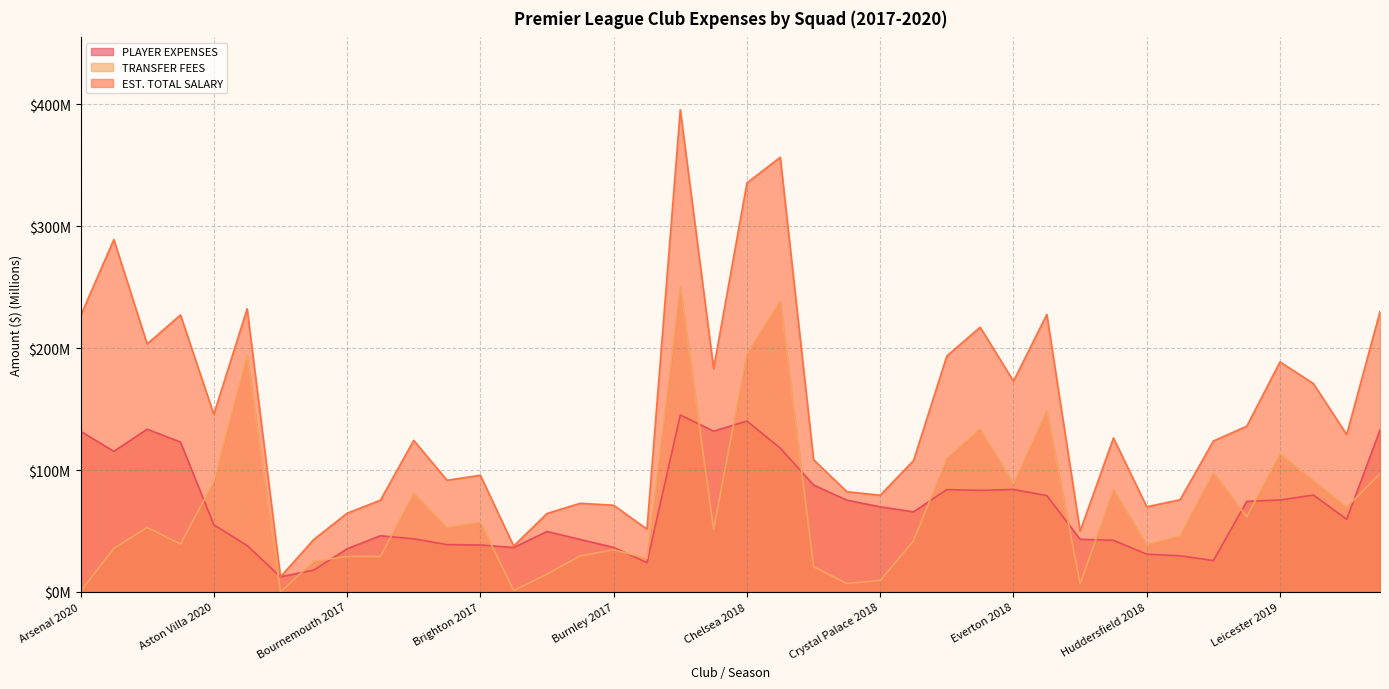

Read the PLAYER EXPENSES value at Chelsea 2017.

118.0